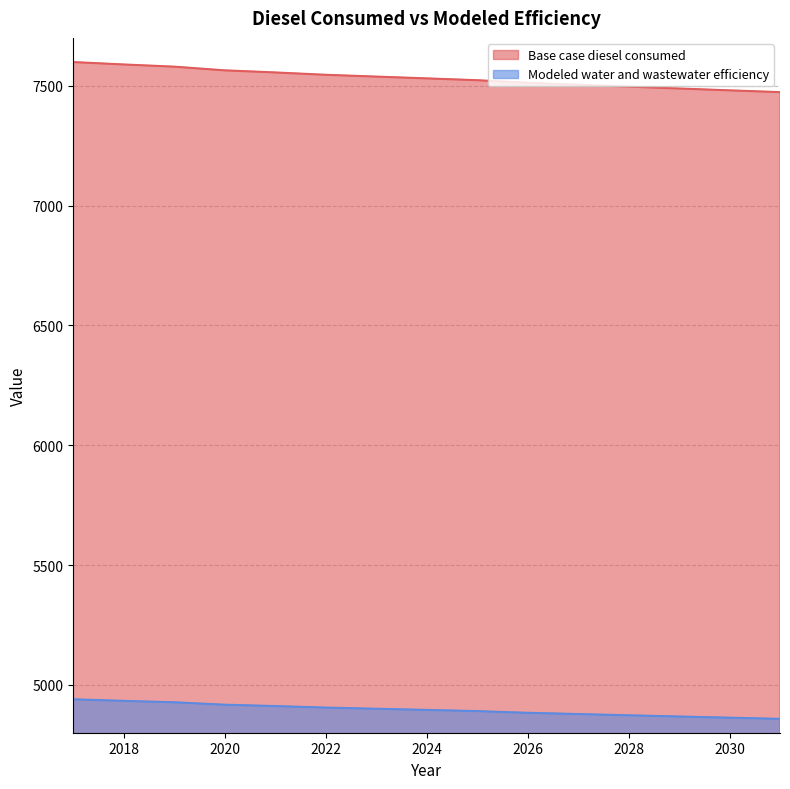

Rank the categories by Base case diesel consumed value from highest to lowest.

2017, 2018, 2019, 2020, 2021, 2022, 2023, 2024, 2025, 2026, 2027, 2028, 2029, 2030, 2031